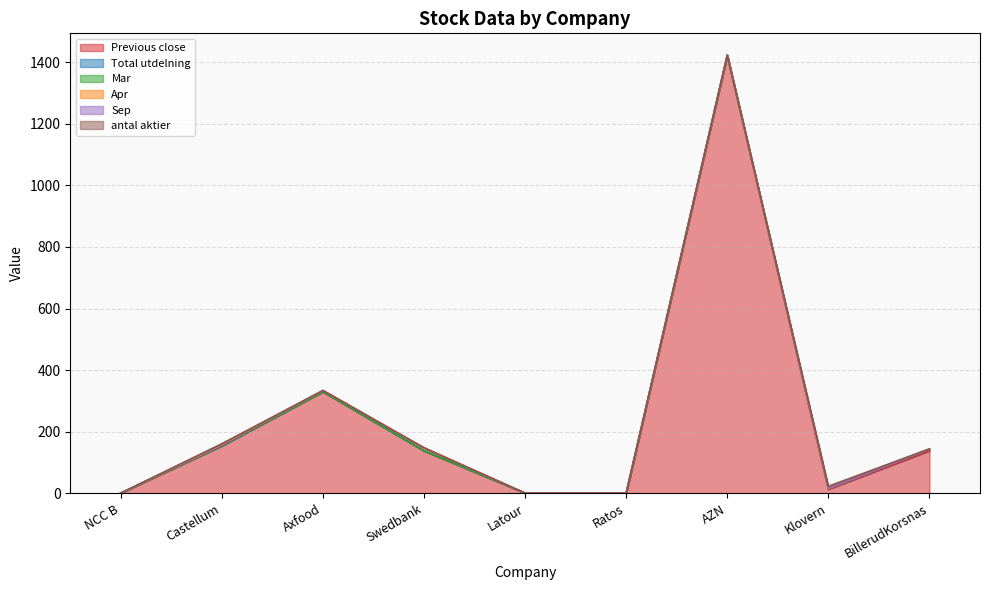

What is the label of the 3rd point from the left?

Axfood